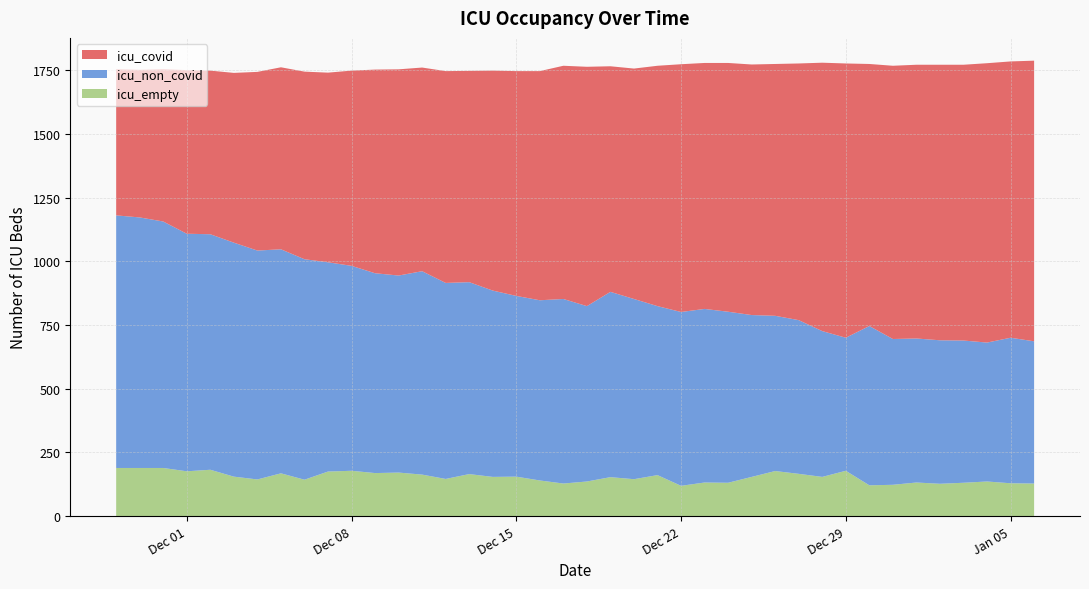

Reading left to right, extract all data points from this chart.

icu_covid: 2021-01-06=1101	2021-01-05=1084	2021-01-04=1096	2021-01-03=1082	2021-01-02=1081	2021-01-01=1074	2020-12-31=1072	2020-12-30=1028	2020-12-29=1076	2020-12-28=1053	2020-12-27=1007	2020-12-26=988	2020-12-25=983	2020-12-24=976	2020-12-23=965	2020-12-22=972	2020-12-21=943	2020-12-20=904	2020-12-19=885	2020-12-18=939	2020-12-17=915	2020-12-16=899	2020-12-15=882	2020-12-14=863	2020-12-13=829	2020-12-12=831	2020-12-11=799	2020-12-10=809	2020-12-09=799	2020-12-08=766	2020-12-07=744	2020-12-06=736	2020-12-05=714	2020-12-04=701	2020-12-03=666	2020-12-02=642	2020-12-01=642	2020-11-30=597	2020-11-29=579	2020-11-28=573
icu_non_covid: 2021-01-06=558	2021-01-05=571	2021-01-04=545	2021-01-03=558	2021-01-02=563	2021-01-01=565	2020-12-31=572	2020-12-30=625	2020-12-29=522	2020-12-28=572	2020-12-27=603	2020-12-26=609	2020-12-25=635	2020-12-24=671	2020-12-23=681	2020-12-22=682	2020-12-21=663	2020-12-20=707	2020-12-19=727	2020-12-18=688	2020-12-17=724	2020-12-16=707	2020-12-15=709	2020-12-14=731	2020-12-13=753	2020-12-12=769	2020-12-11=798	2020-12-10=773	2020-12-09=784	2020-12-08=804	2020-12-07=821	2020-12-06=865	2020-12-05=879	2020-12-04=898	2020-12-03=918	2020-12-02=924	2020-12-01=932	2020-11-30=967	2020-11-29=983	2020-11-28=991
icu_empty: 2021-01-06=128	2021-01-05=129	2021-01-04=136	2021-01-03=131	2021-01-02=127	2021-01-01=132	2020-12-31=123	2020-12-30=121	2020-12-29=178	2020-12-28=154	2020-12-27=166	2020-12-26=177	2020-12-25=154	2020-12-24=131	2020-12-23=132	2020-12-22=119	2020-12-21=161	2020-12-20=145	2020-12-19=153	2020-12-18=136	2020-12-17=128	2020-12-16=140	2020-12-15=155	2020-12-14=154	2020-12-13=165	2020-12-12=146	2020-12-11=163	2020-12-10=171	2020-12-09=169	2020-12-08=178	2020-12-07=175	2020-12-06=143	2020-12-05=168	2020-12-04=144	2020-12-03=155	2020-12-02=182	2020-12-01=176	2020-11-30=189	2020-11-29=189	2020-11-28=189